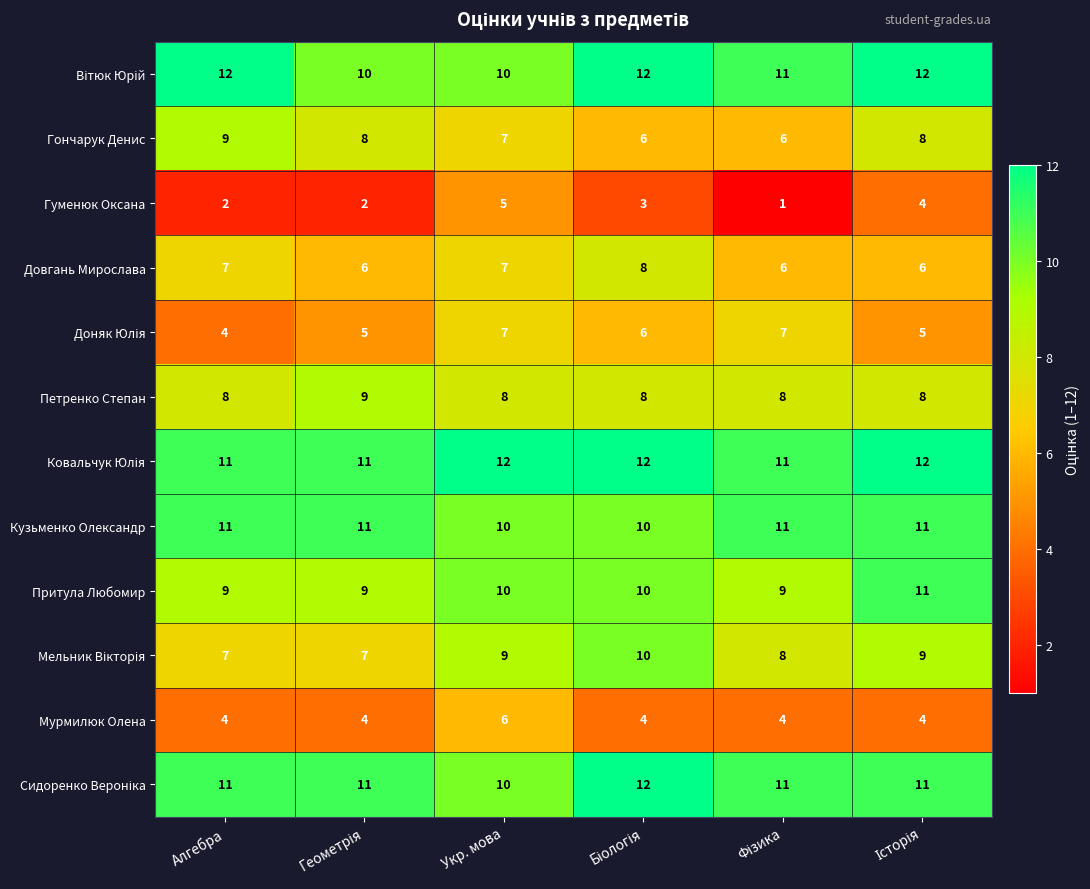

Count the number of categories in the chart.

6